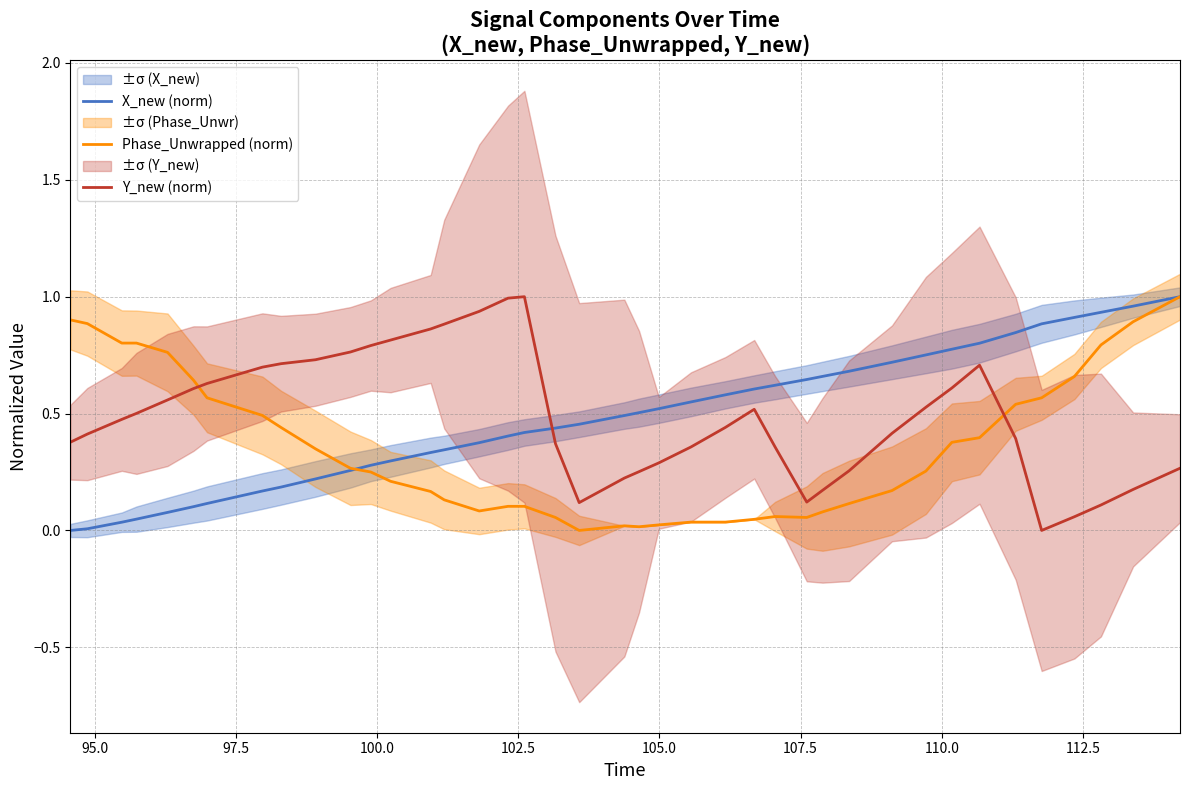

Which series has the largest total across all categories?

Y_new (norm)